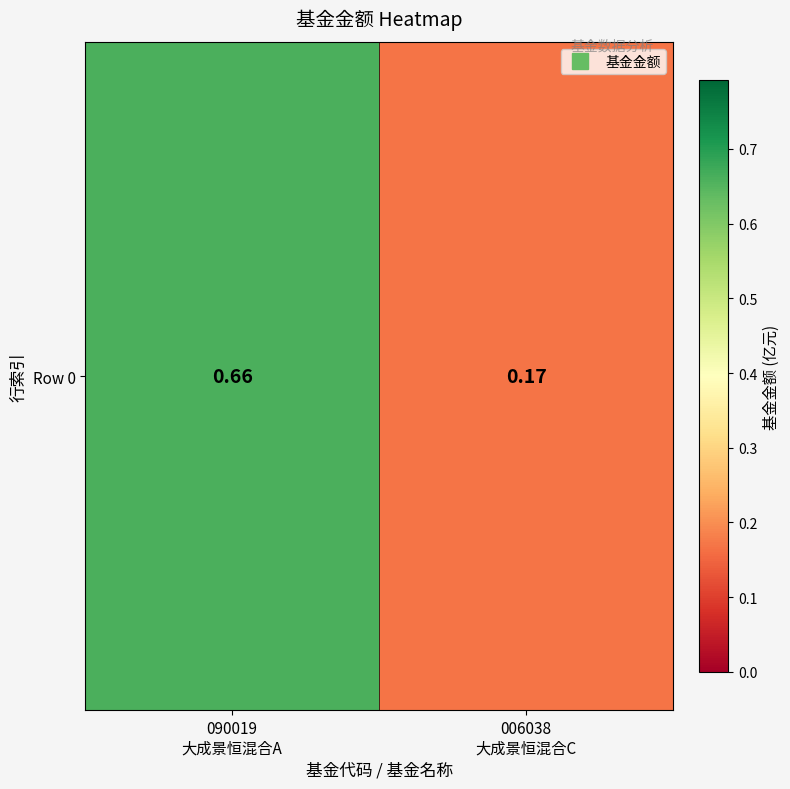

Which label corresponds to the smallest value in the chart?

006038
大成景恒混合C